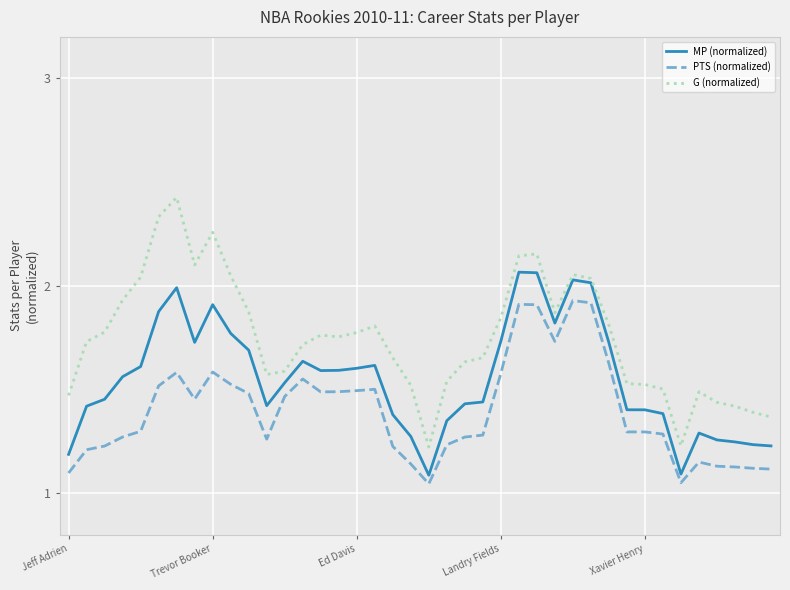

Which series has the widest spread of values?

G (normalized)